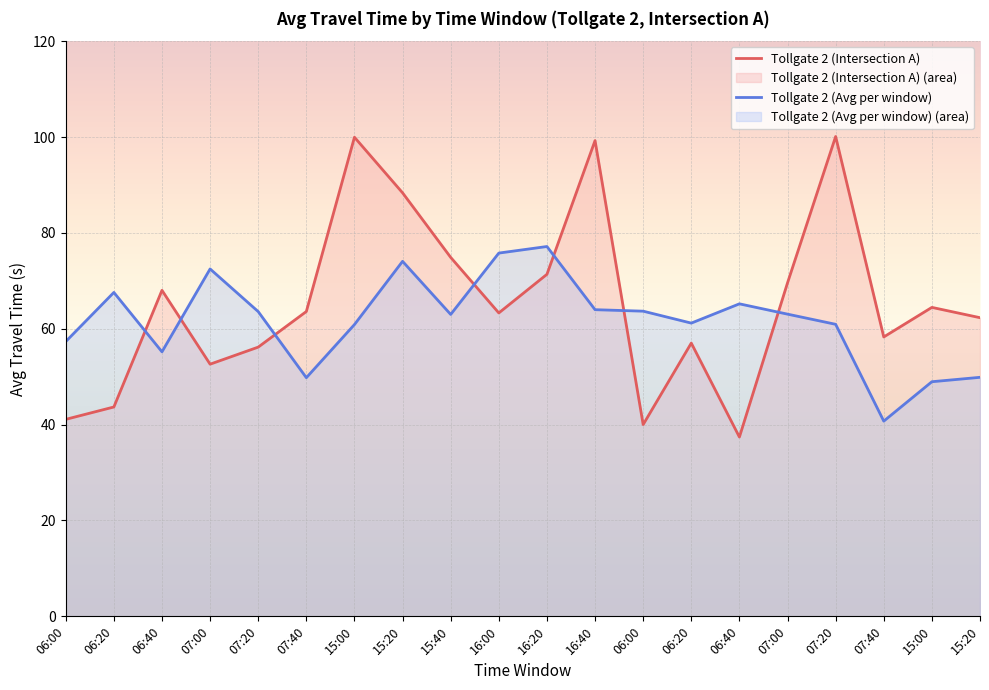

Rank the series by their average value, from lowest to highest.

Tollgate 2 (Avg per window), Tollgate 2 (Intersection A)